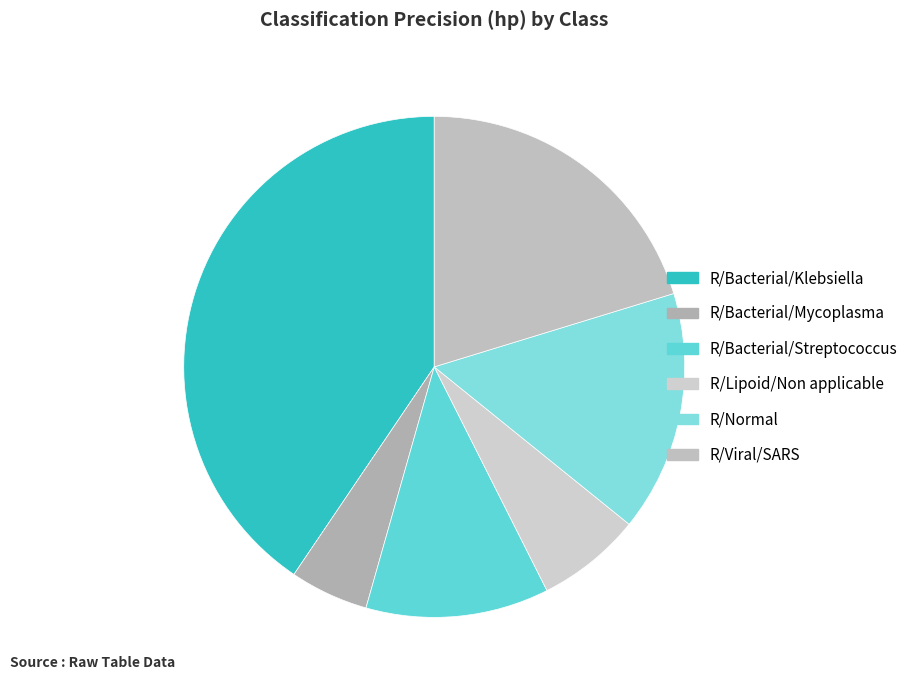

To the nearest percent, what is the average slice percentage?

17%